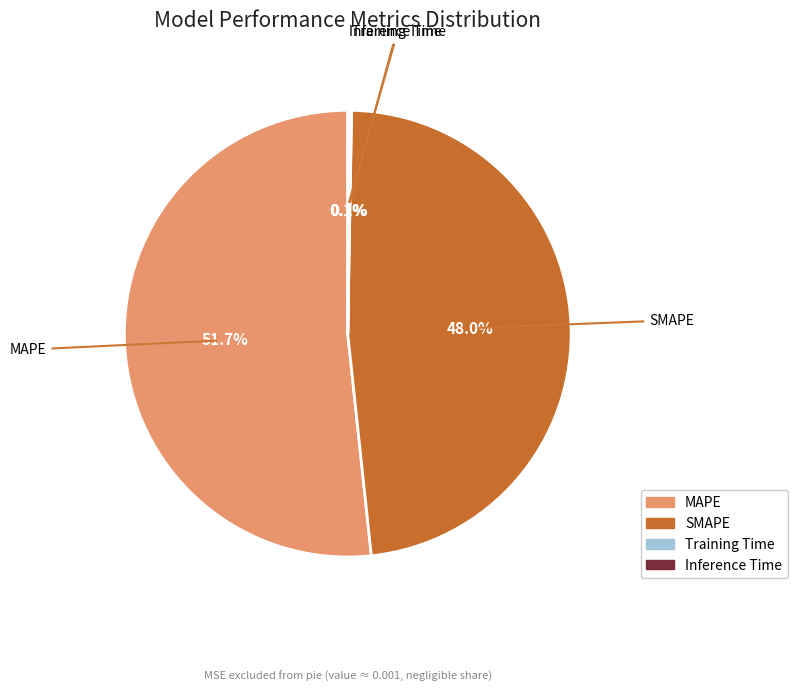

Which has a higher value, SMAPE or MAPE?

MAPE